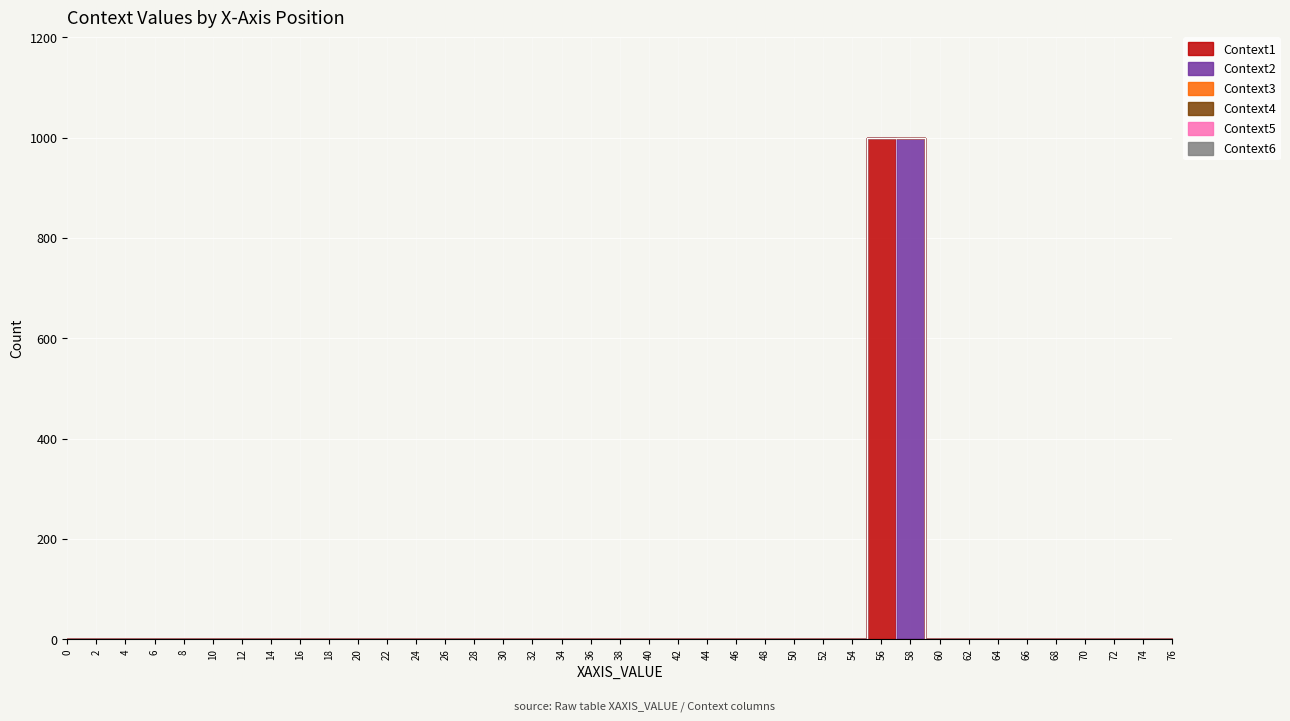

True or false: Context6 has more than 2 interior local peaks.

False